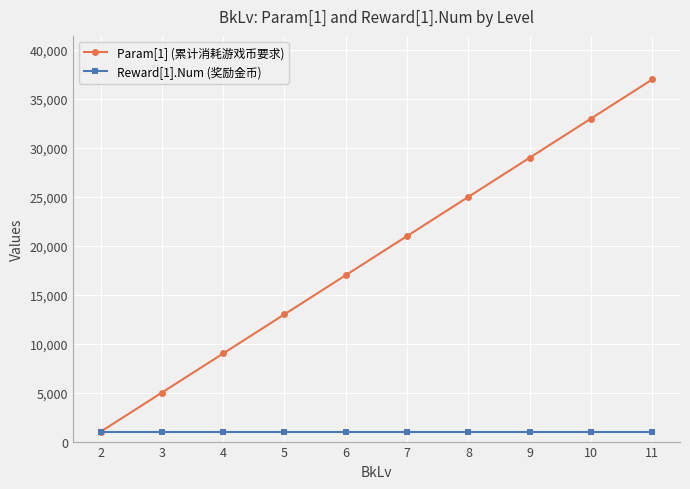

What is the highest value of the Reward[1].Num (奖励金币) series?

1000